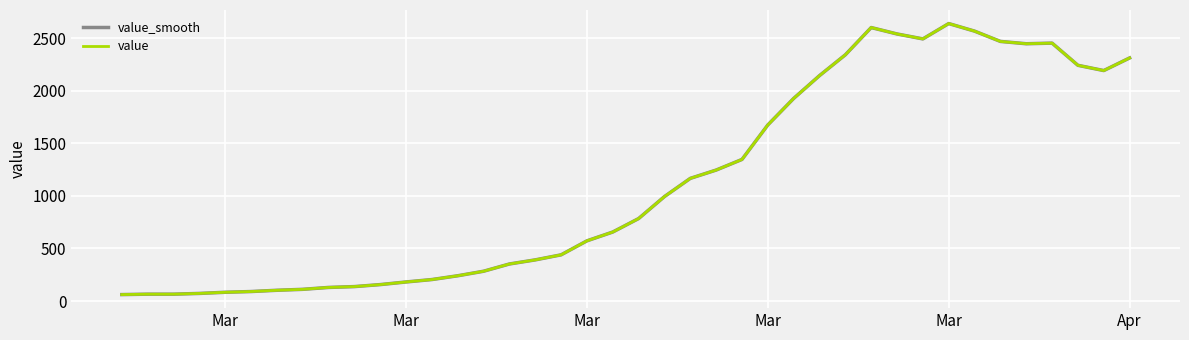

Does the chart display data point markers on the line(s)?

No